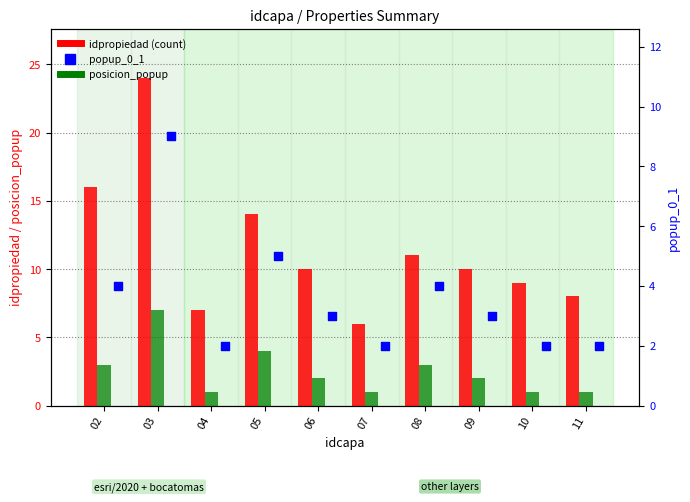

What is the total value across all series at 03?

40